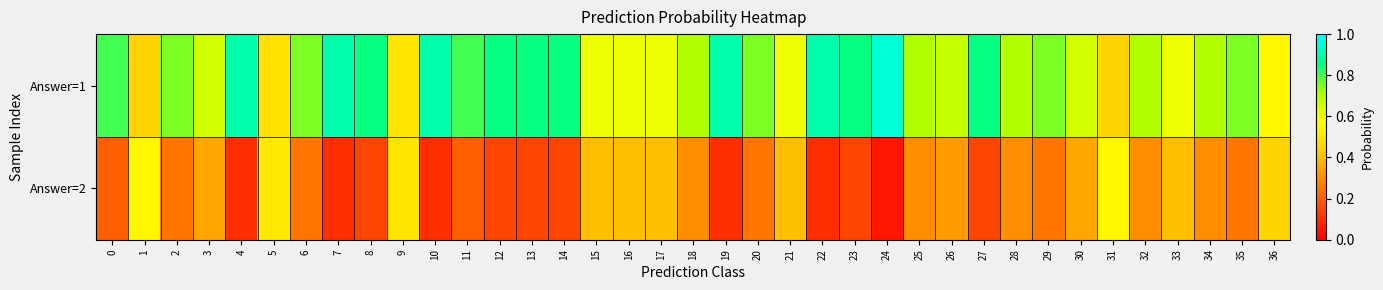

Count the number of data series in this chart.

2